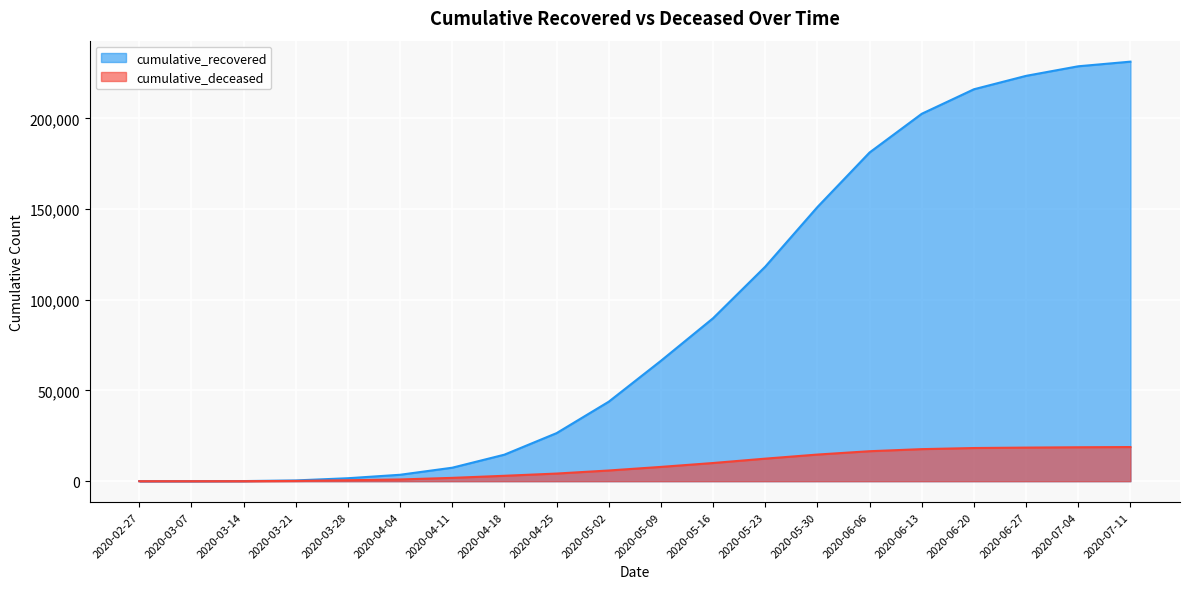

What is the difference between the cumulative_deceased values at 2020-05-30 and 2020-06-06?

1842